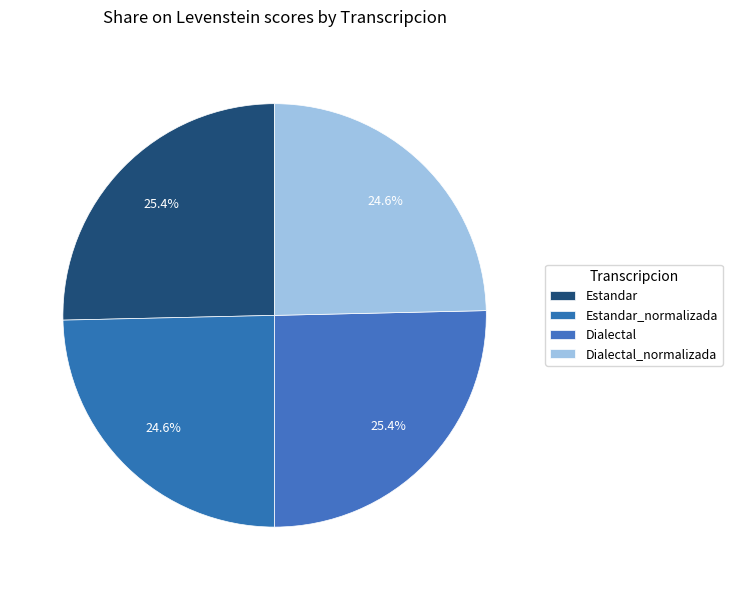

To the nearest percent, what is the combined percentage of Estandar and Dialectal_normalizada?

50%